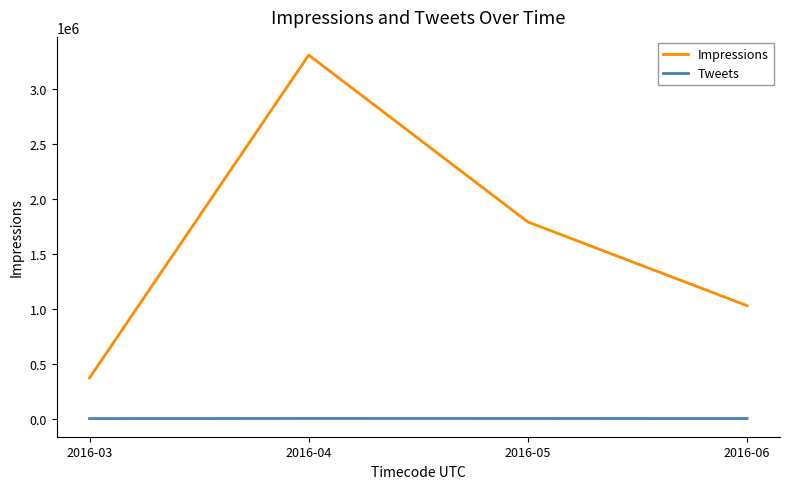

What is the total value across all series at 2016-03?

370737